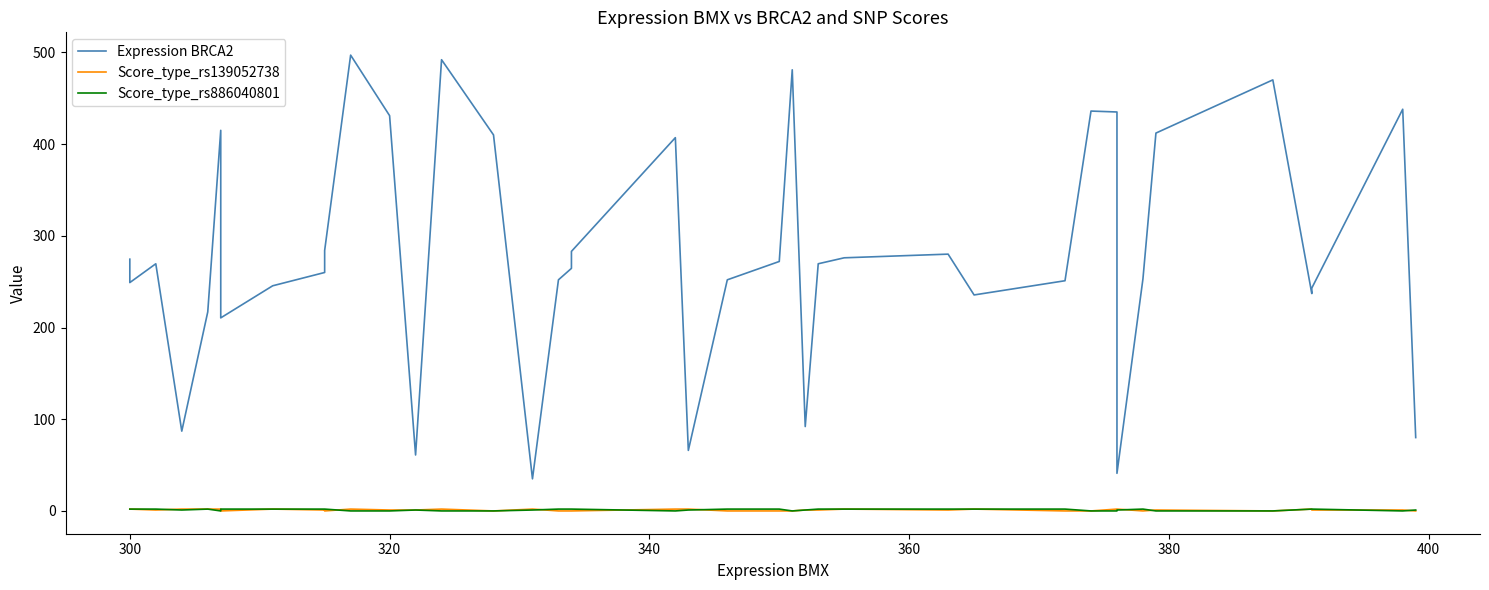

What is the difference between the highest and lowest values at 380?

415.0